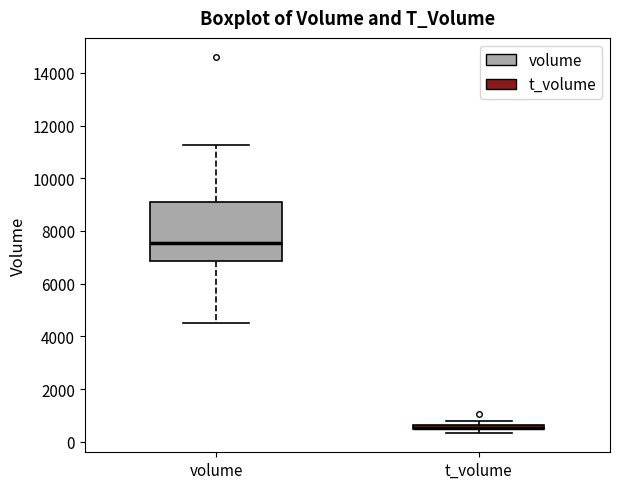

Comparing the boxes themselves (not the whiskers), which one is the tallest?

volume